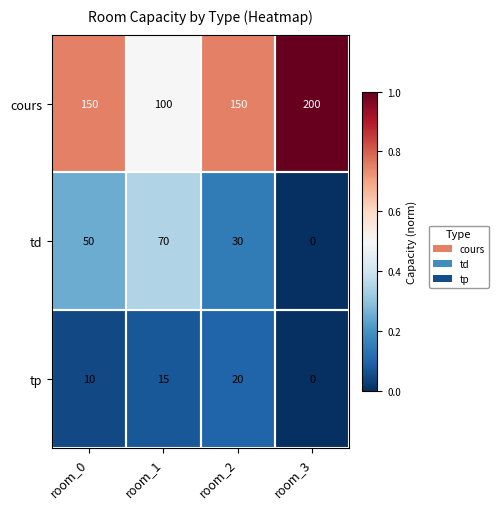

Which series has the largest total across all categories?

cours